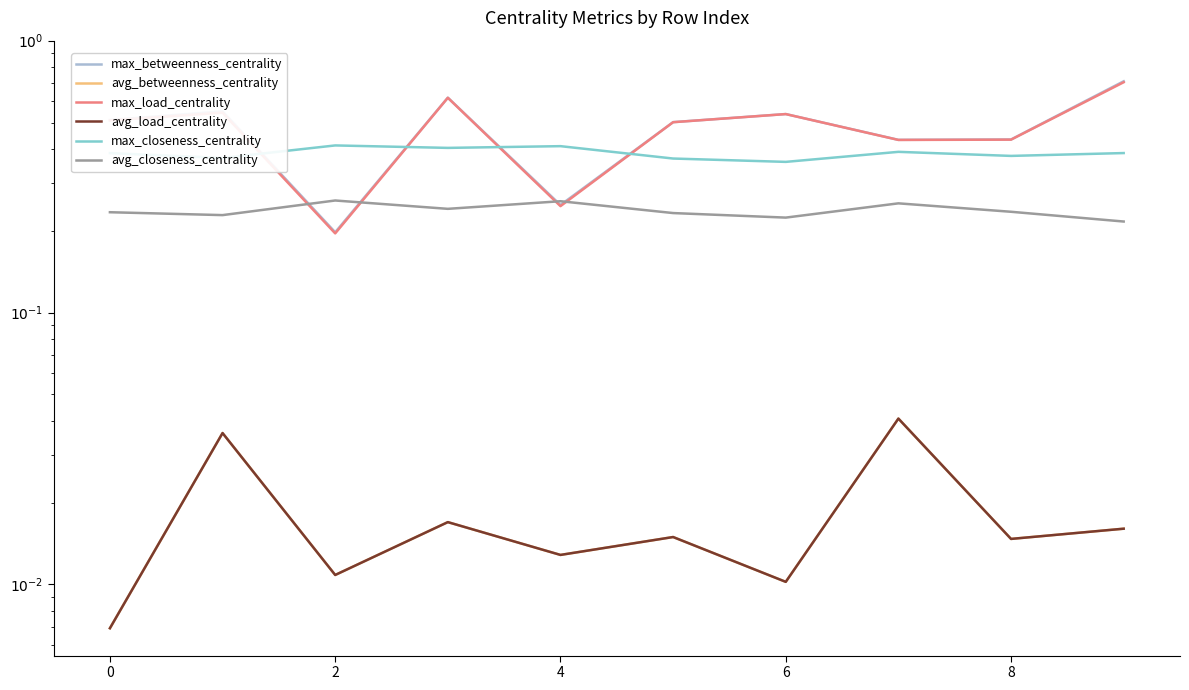

The value of max_betweenness_centrality at 8 is 0.5. True or false?

True